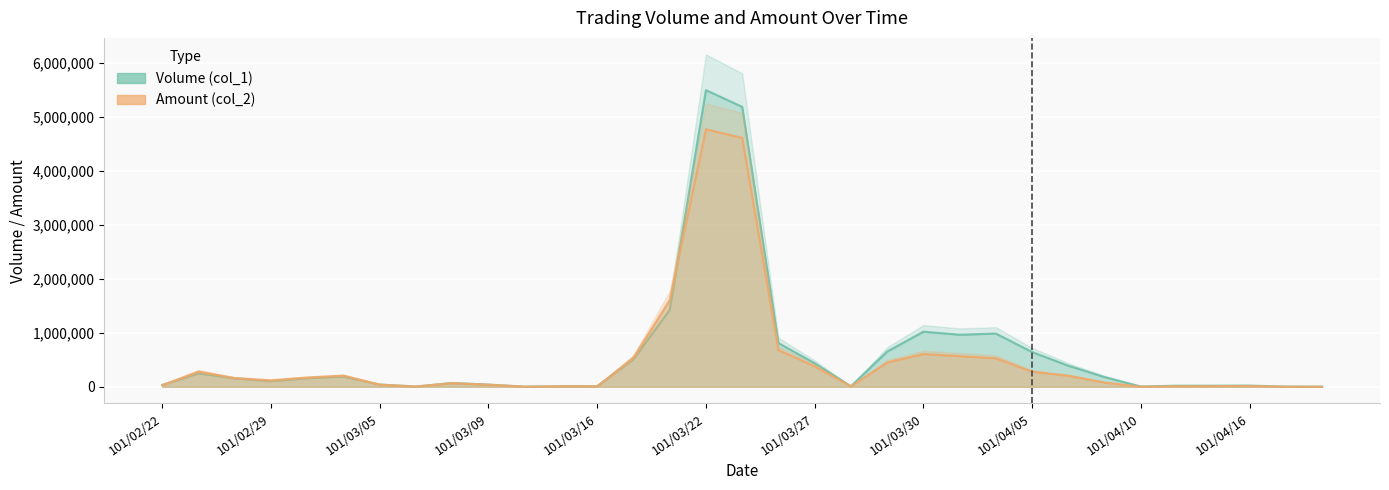

At 101/03/21, list the series in order from smallest to largest.

Volume (col_1), Amount (col_2)